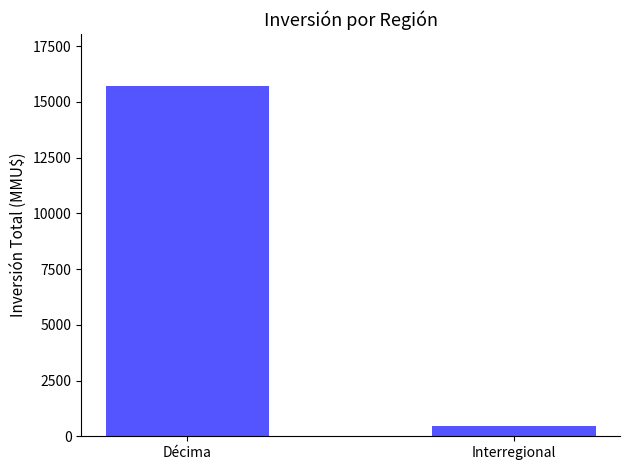

Reading right to left, list all the values displayed in this chart.

Interregional=472	Décima=15691